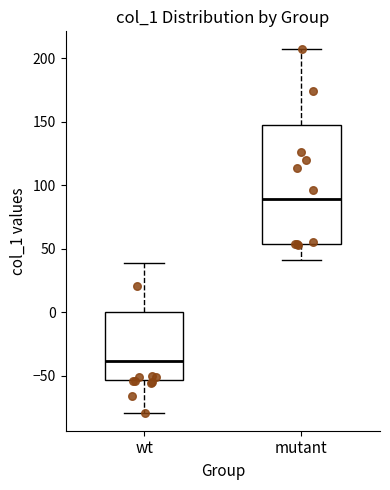

Reading left to right, transcribe this box plot: for each box, give where its median line is, the range the box spans, and where its two whiskers end, as read against the y-axis. The values are not printed on the chart, so give them approximately, as read against the axis.

wt: median -40, box -55 to 0, whiskers -80 to 40
mutant: median 90, box 55 to 150, whiskers 40 to 205